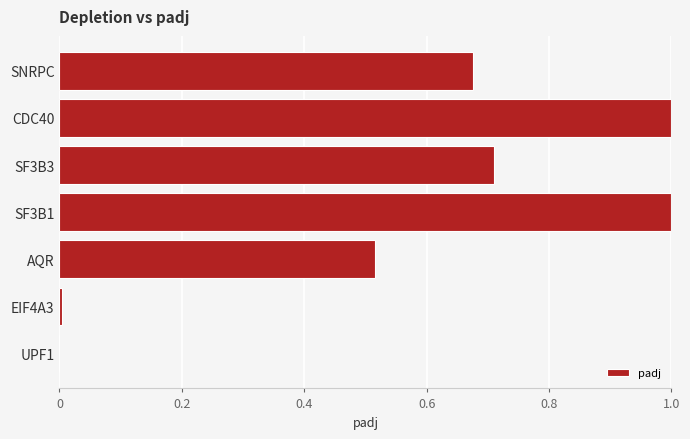

Is it true that the value at CDC40 is 1.7?

False